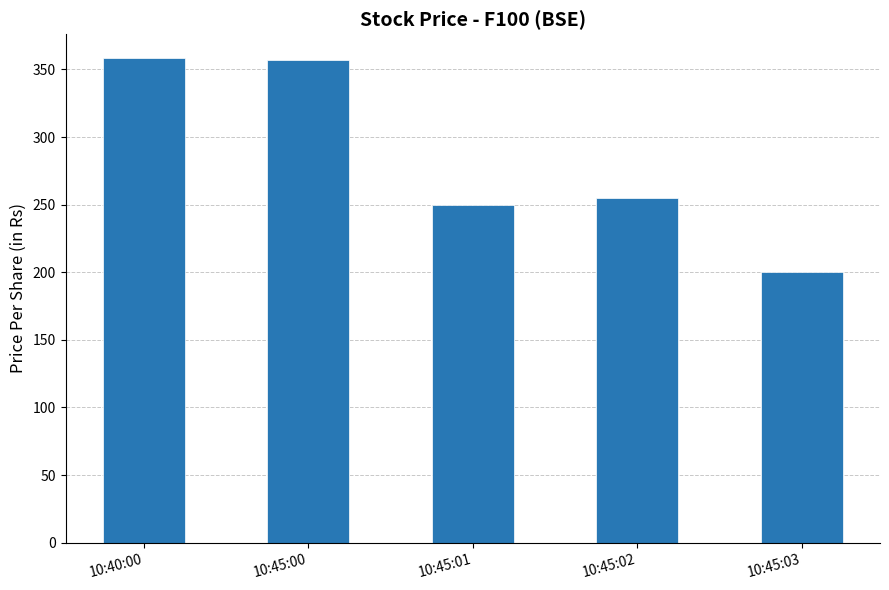

Does the chart contain any negative values?

No